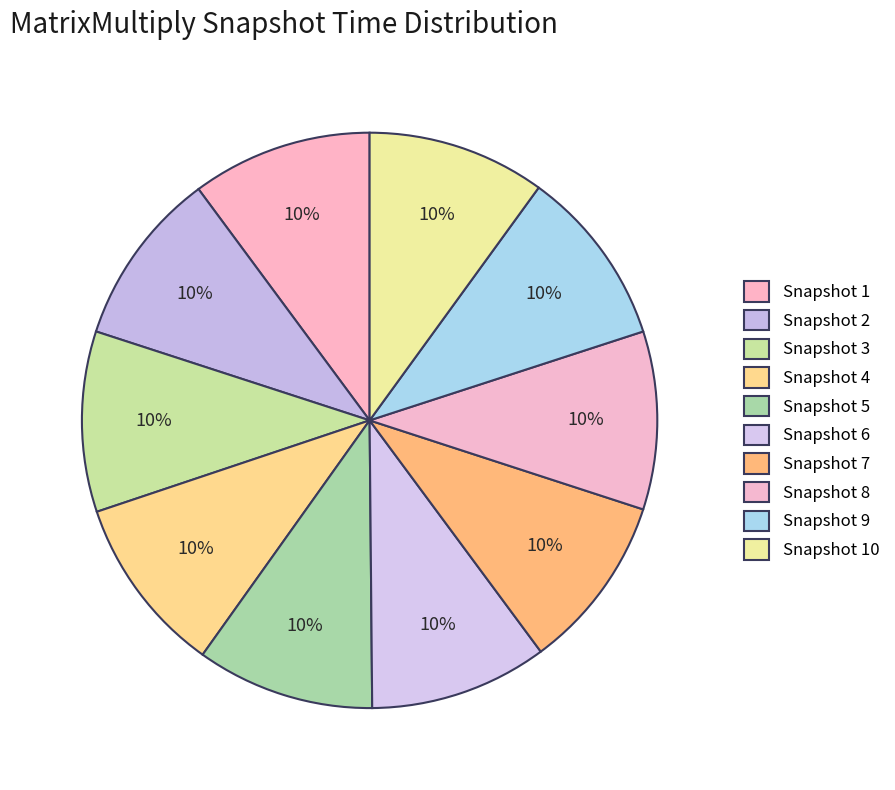

How many segments does this pie chart have?

10